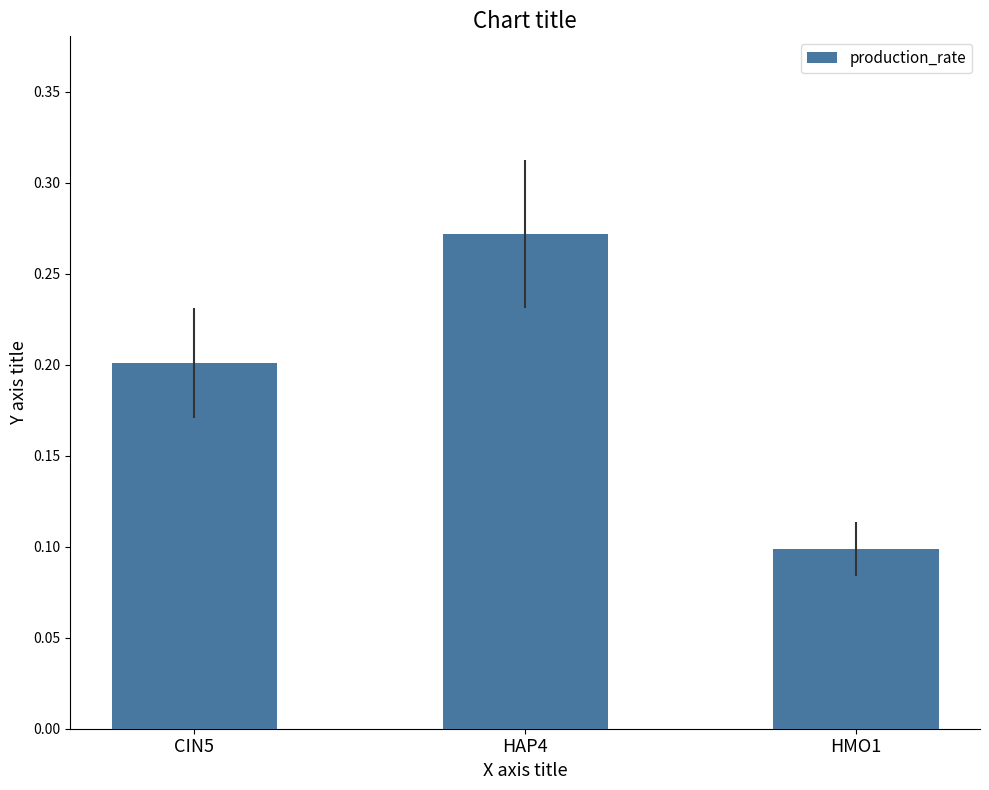

Read the value at HMO1.

0.1